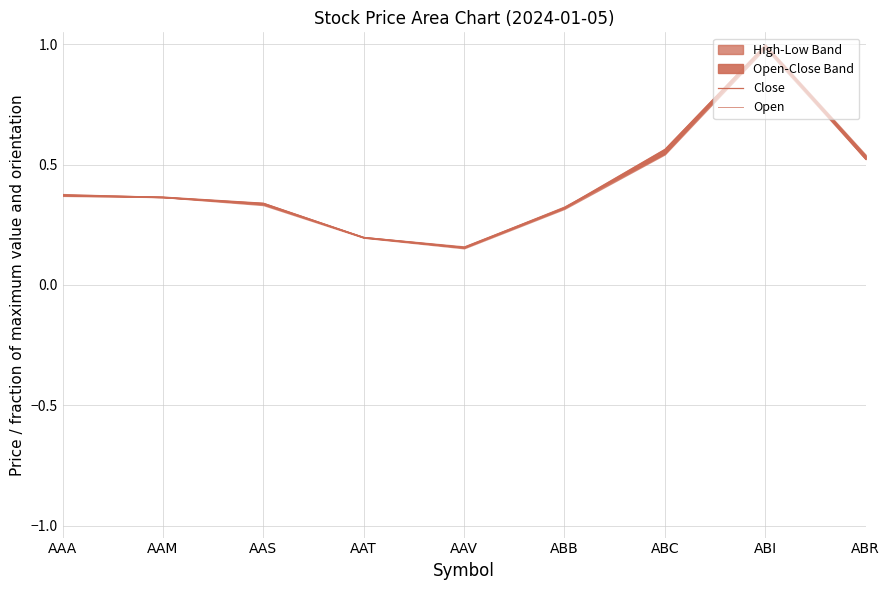

What position from the right is AAV?

5